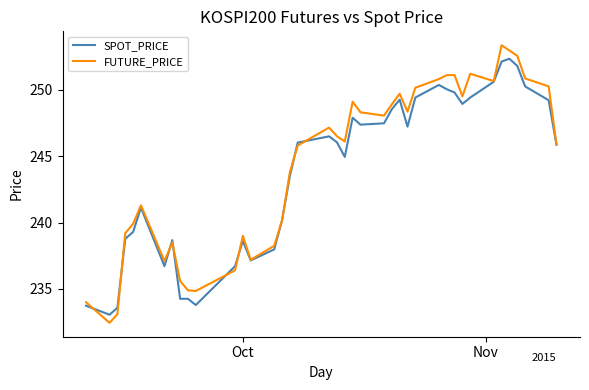

What is the lowest value of the SPOT_PRICE series?

233.1